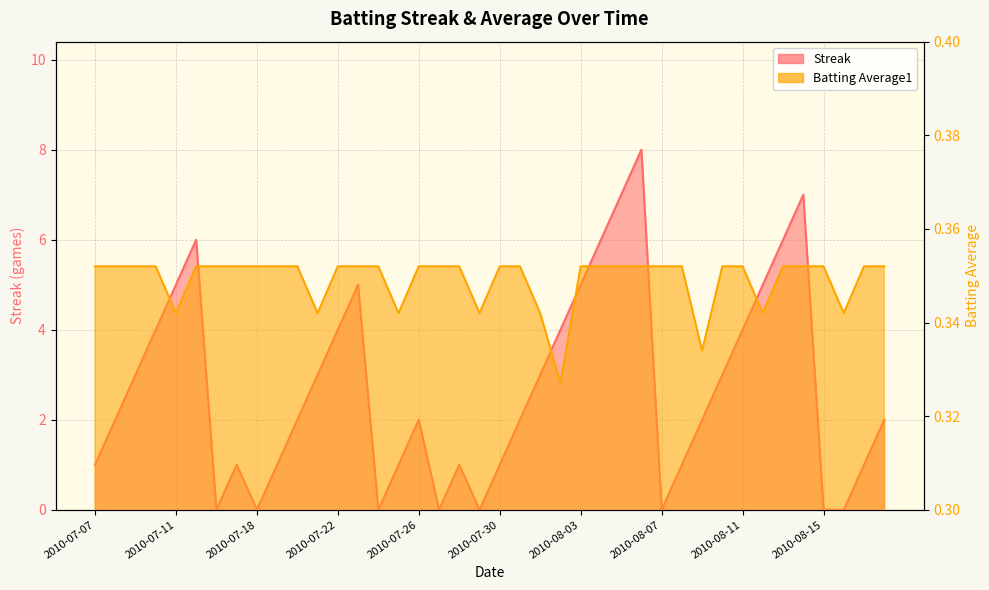

List the series in order of their peak value, lowest first.

Batting Average1, Streak